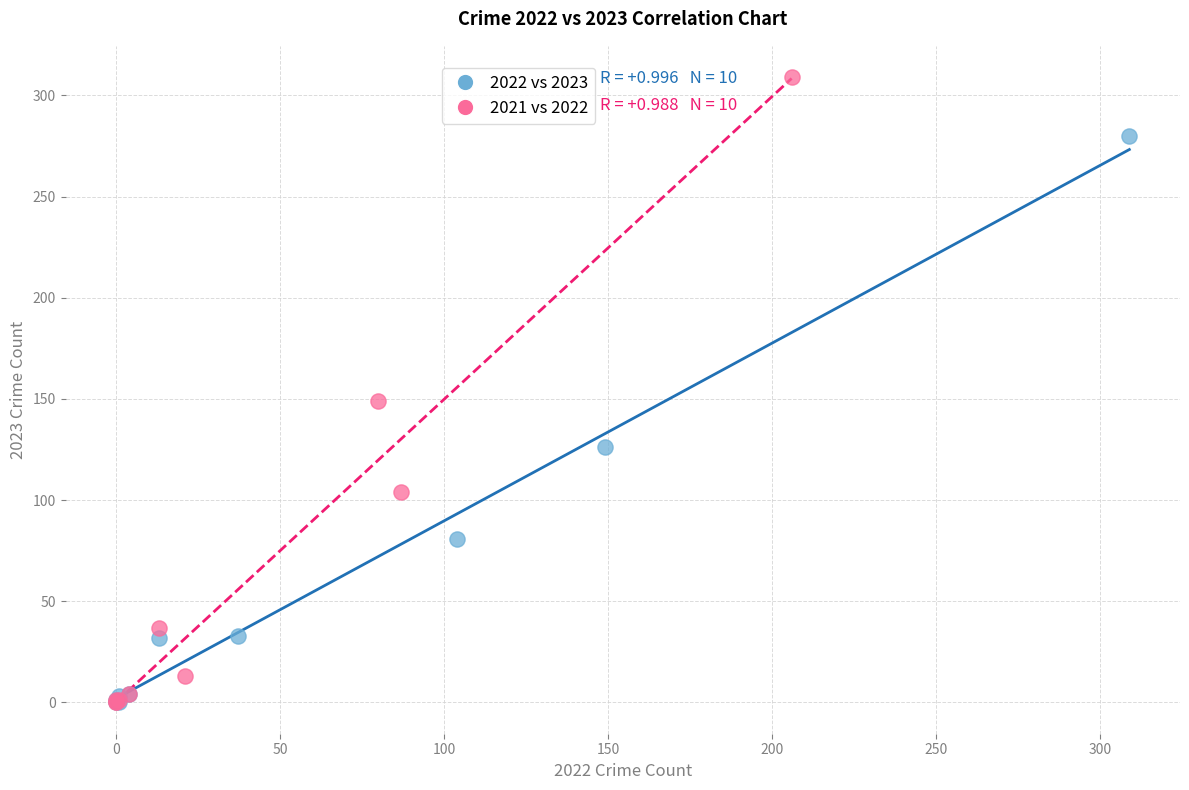

Which series contains the highest Y value?

2021 vs 2022